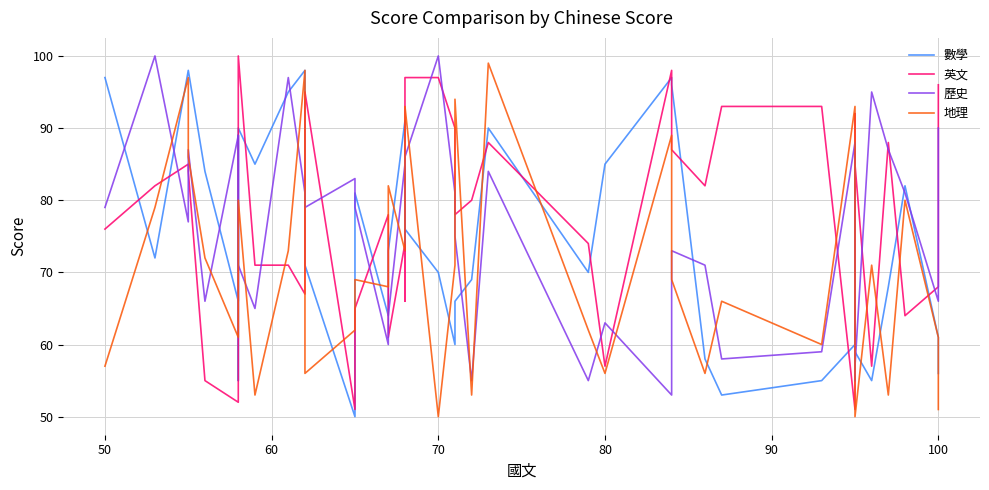

True or false: 歷史 and 英文 intersect in this chart.

True